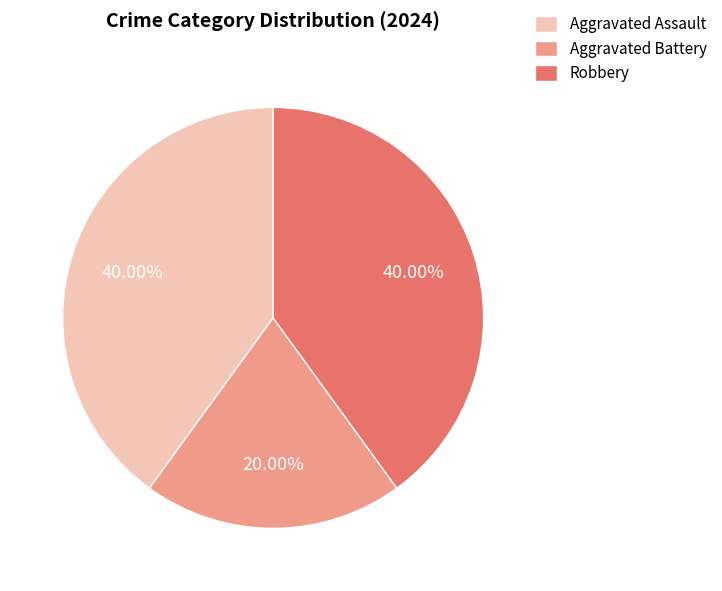

How many segments does this pie chart have?

3